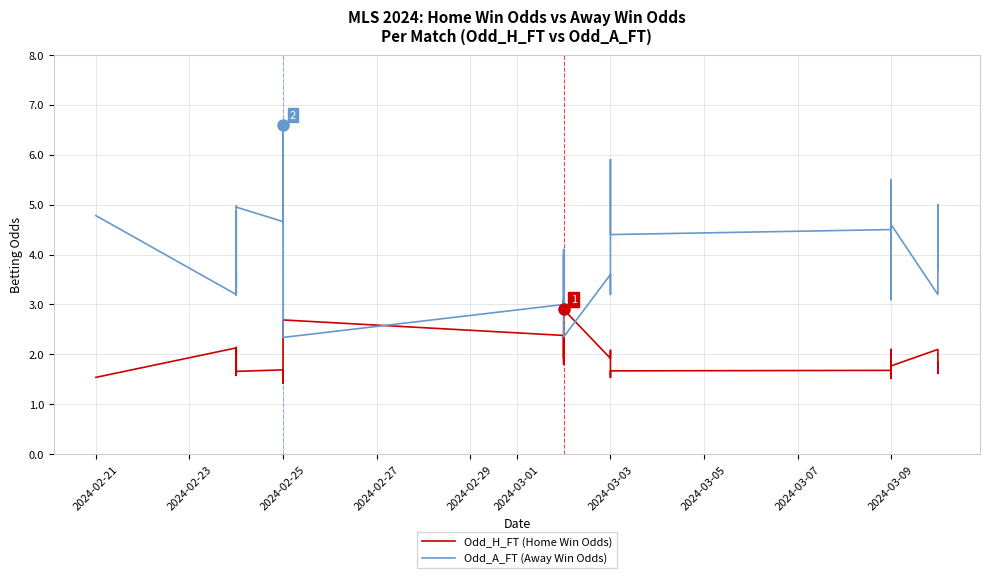

What are all the series names shown in the legend?

Odd_H_FT (Home Win Odds), Odd_A_FT (Away Win Odds)